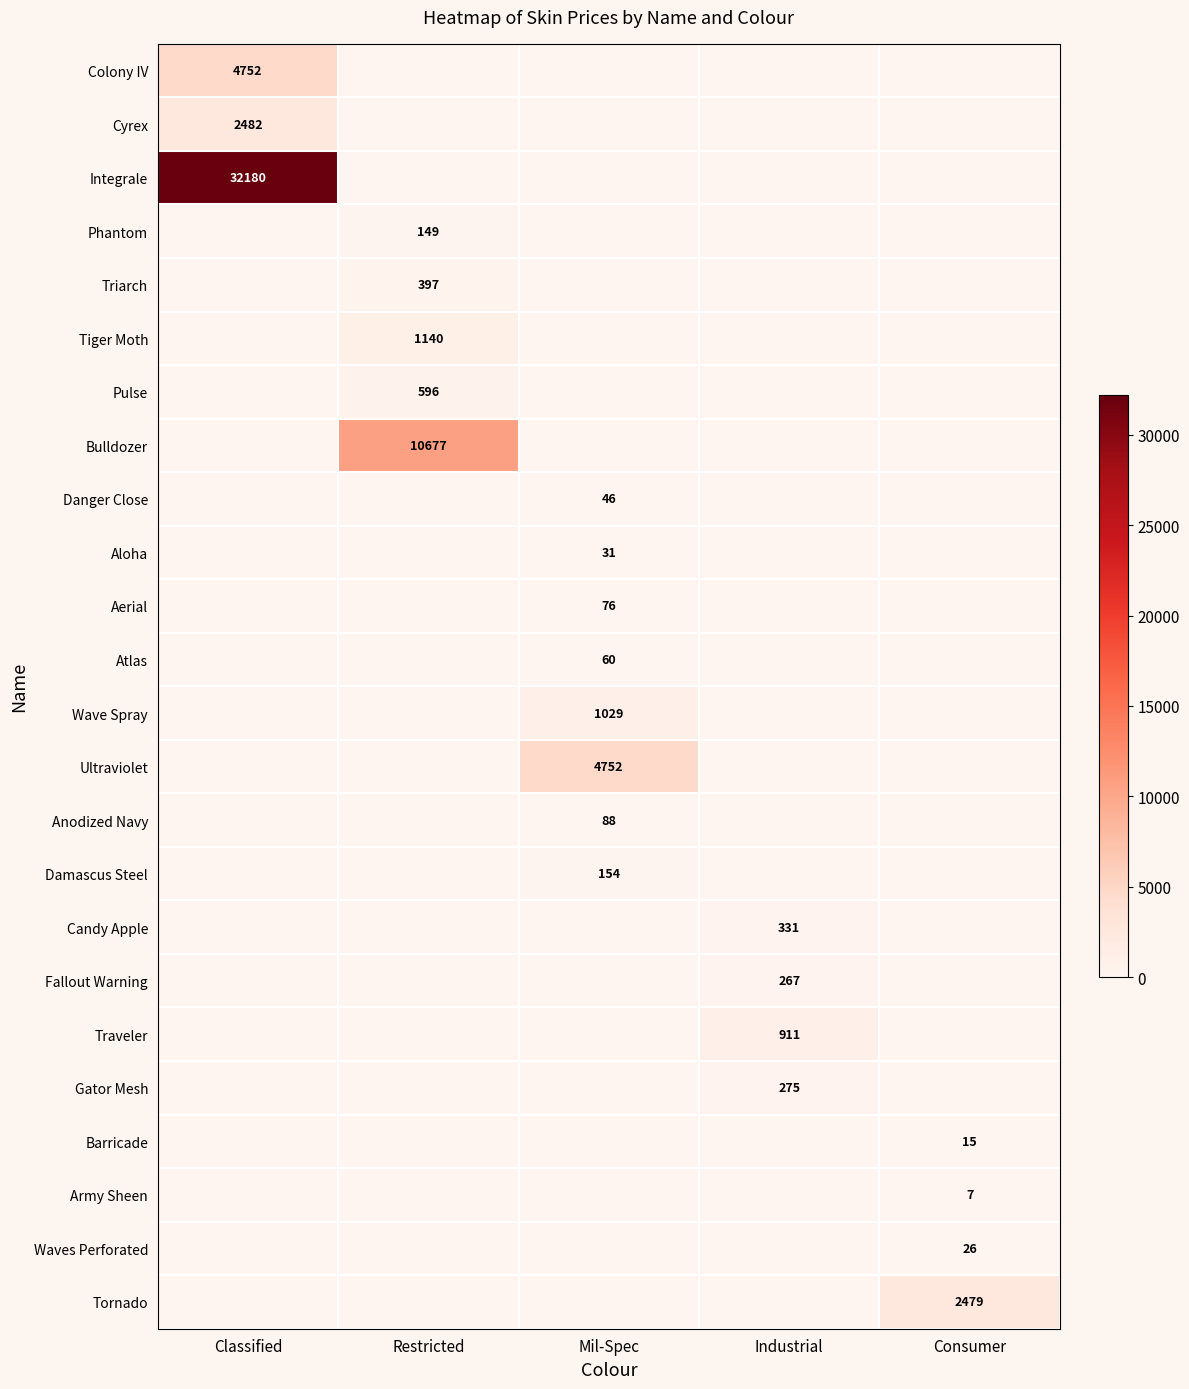

Count the number of categories in the chart.

5